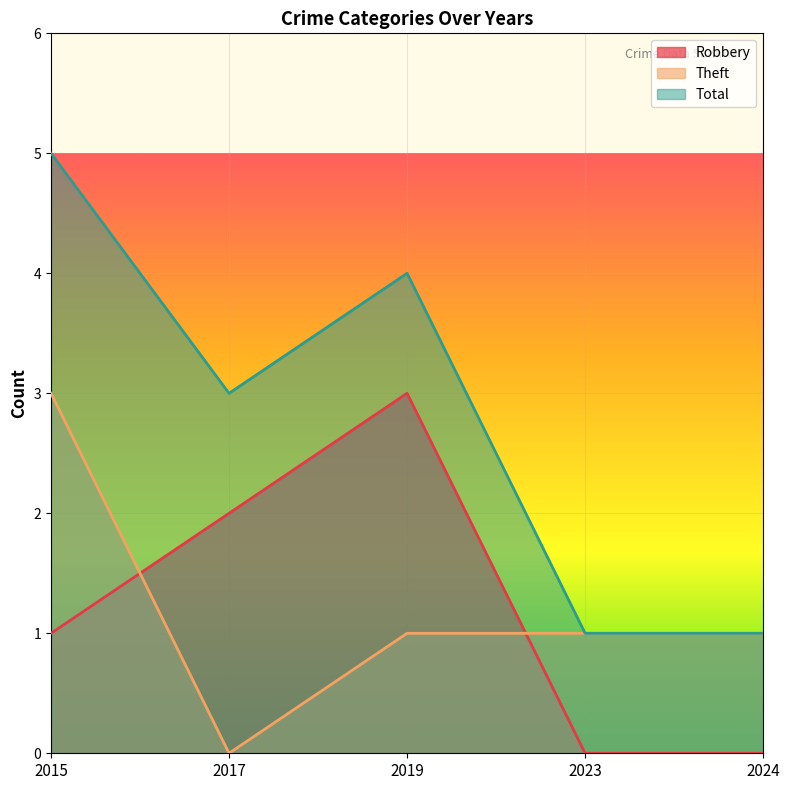

How many lines are shown in the chart?

3